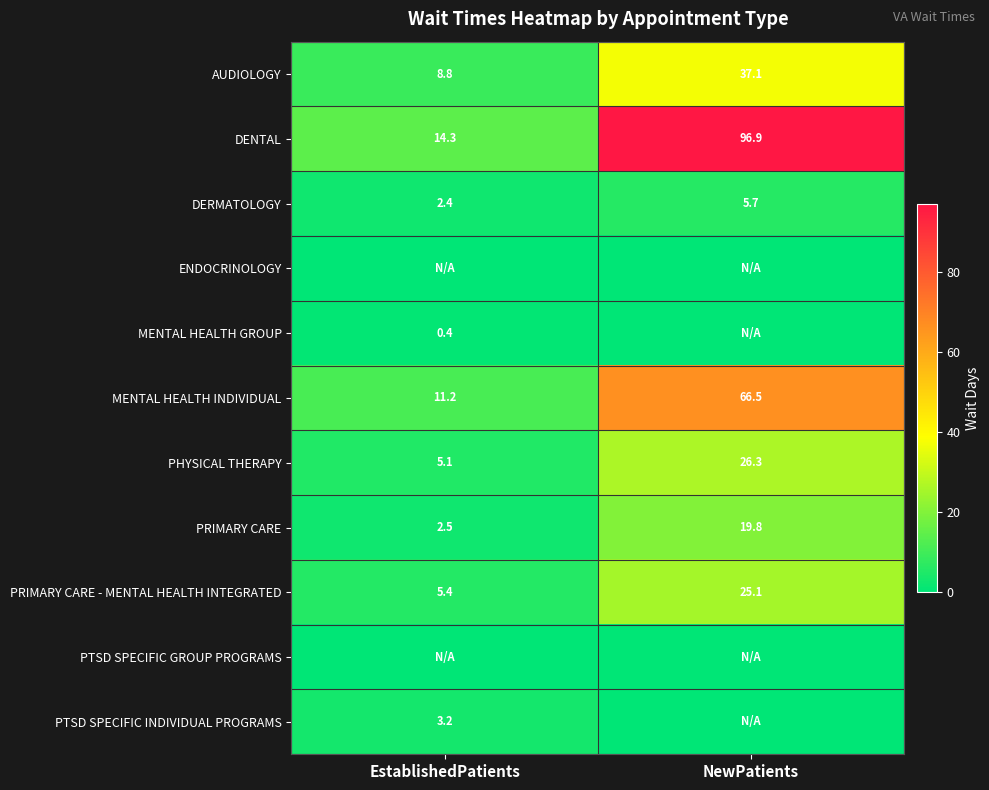

At how many categories does at least one series exceed 87?

1